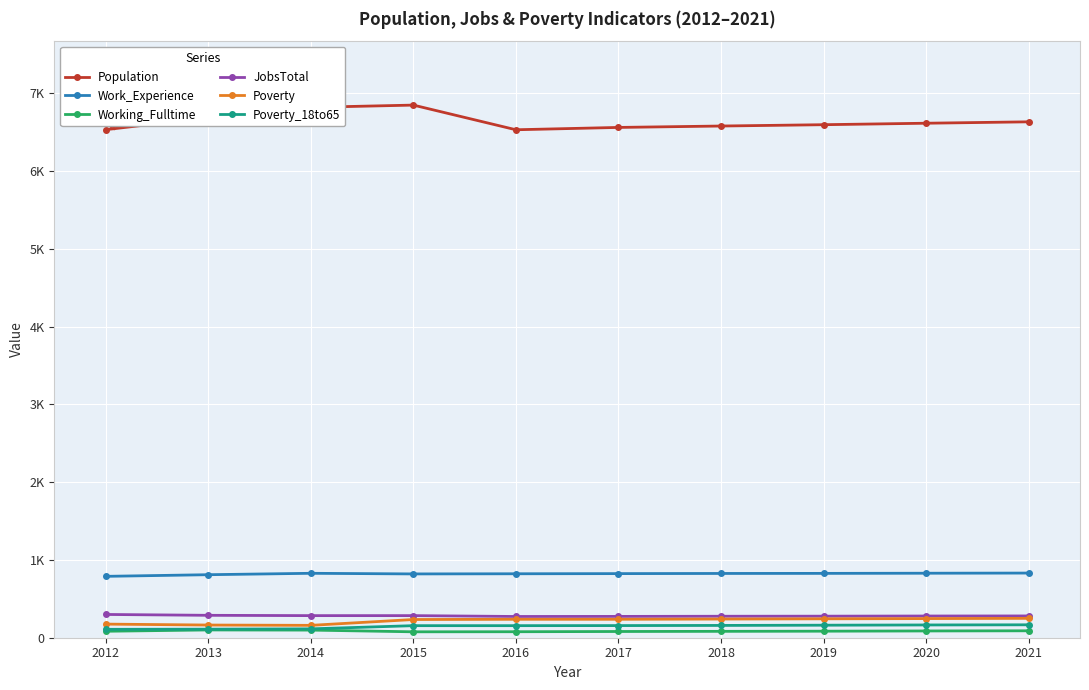

Does the chart have visible grid lines?

Yes